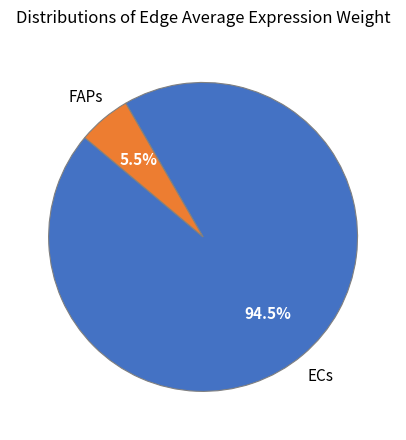

Is there any slice that represents more than half of the pie?

Yes